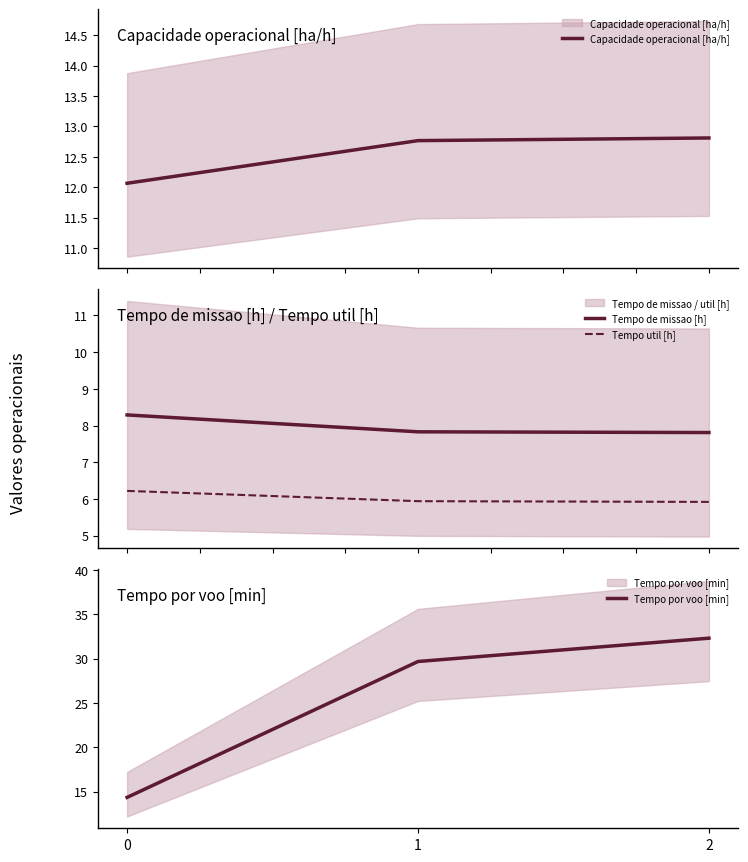

Which series changed the most between 0 and 2?

Tempo por voo [min]